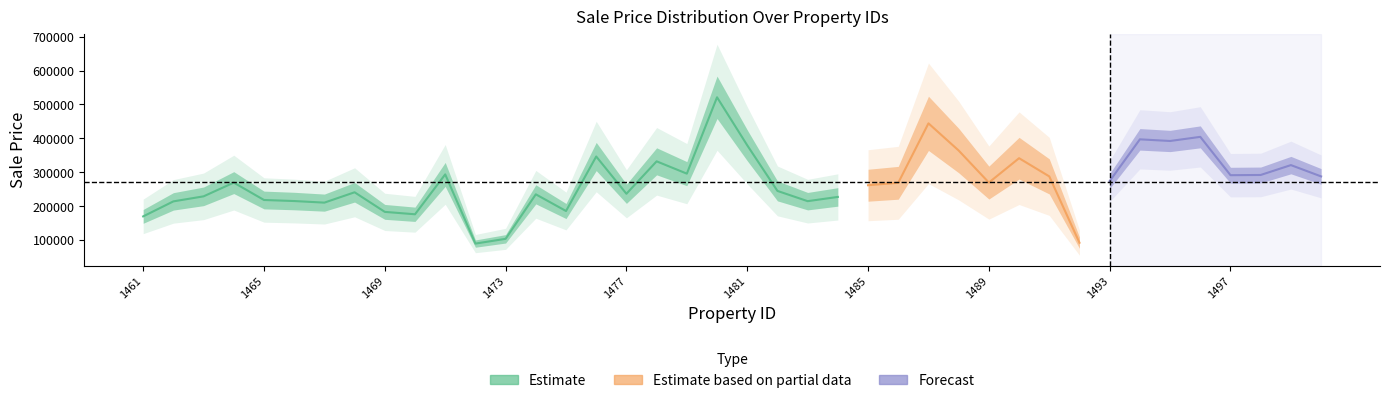

True or false: the data has more than 2 interior local peaks.

True